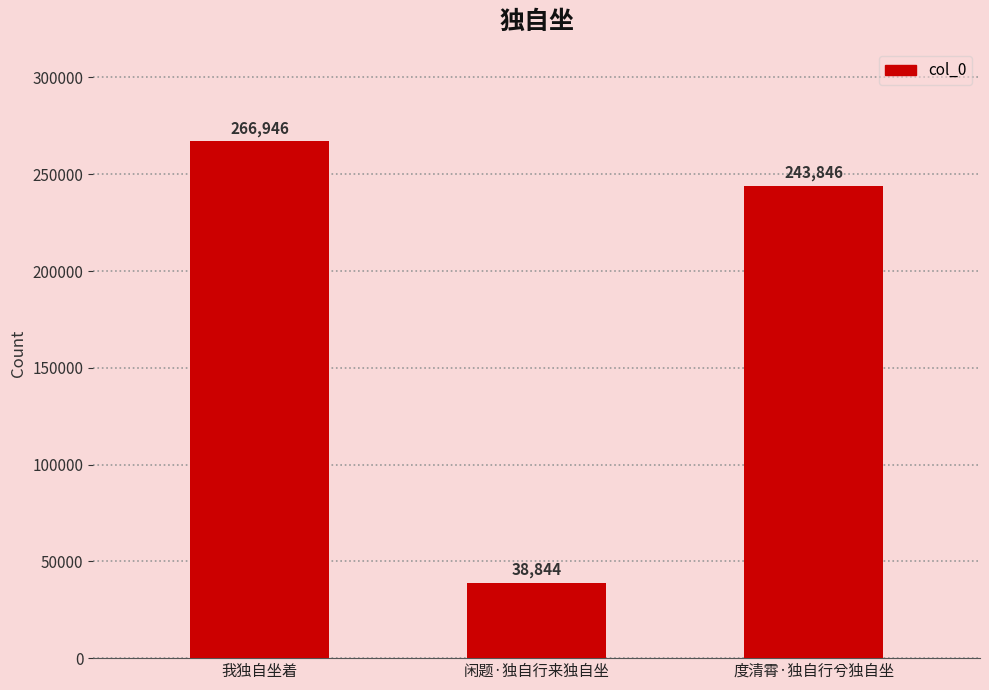

How many data points does each series have?

3